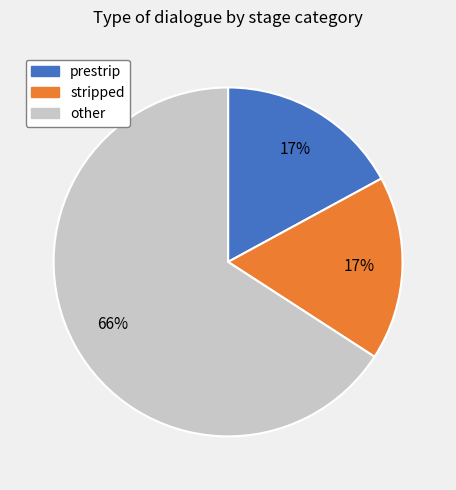

To the nearest percent, what is the average slice percentage?

33%